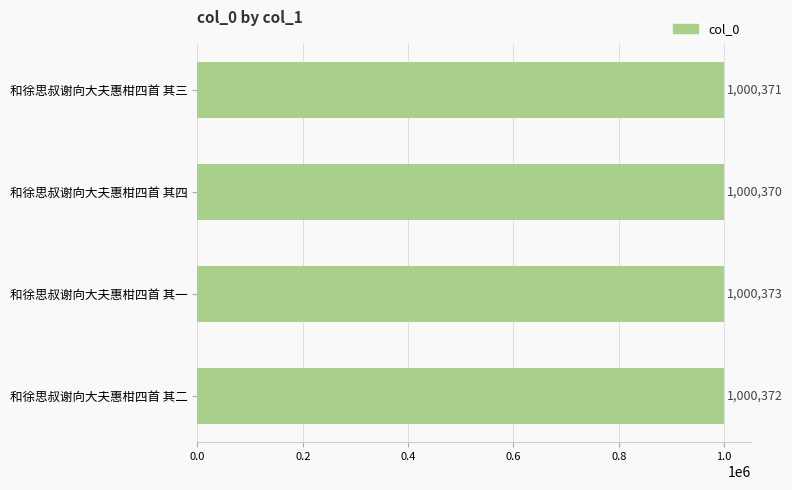

Reading top to bottom, what are all the values shown in this chart?

1000371	1000370	1000373	1000372